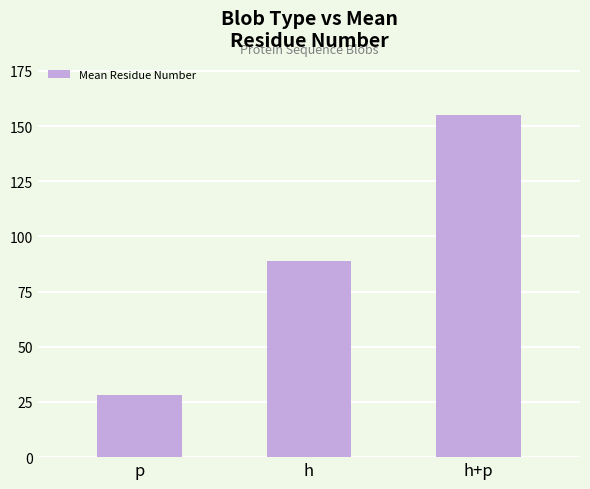

What is the value of the 3rd bar from the left?

155